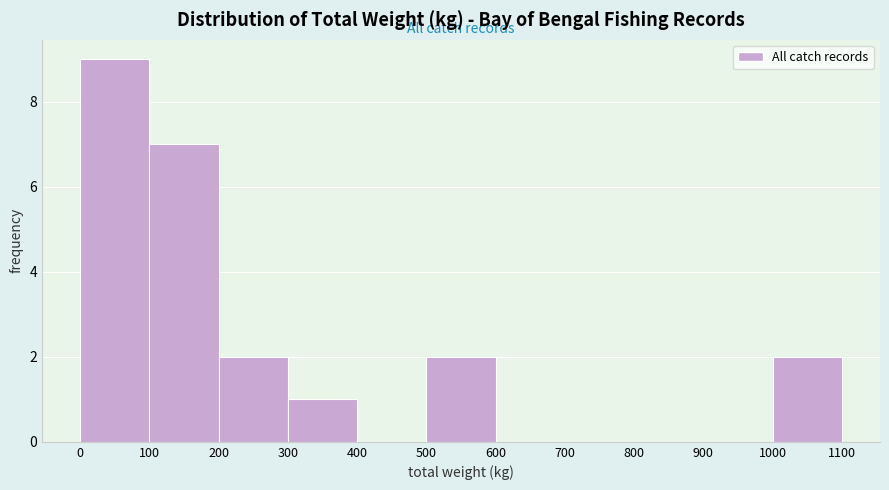

Reading left to right, list every bar in this chart as the range it spans on the x-axis followed by its height. The values are not printed on the chart, so give them approximately, as read against the axis.

0 to 100: 9
100 to 200: 7
200 to 300: 2
300 to 400: 1
400 to 500: 0
500 to 600: 2
600 to 700: 0
700 to 800: 0
800 to 900: 0
900 to 1000: 0
1000 to 1100: 2